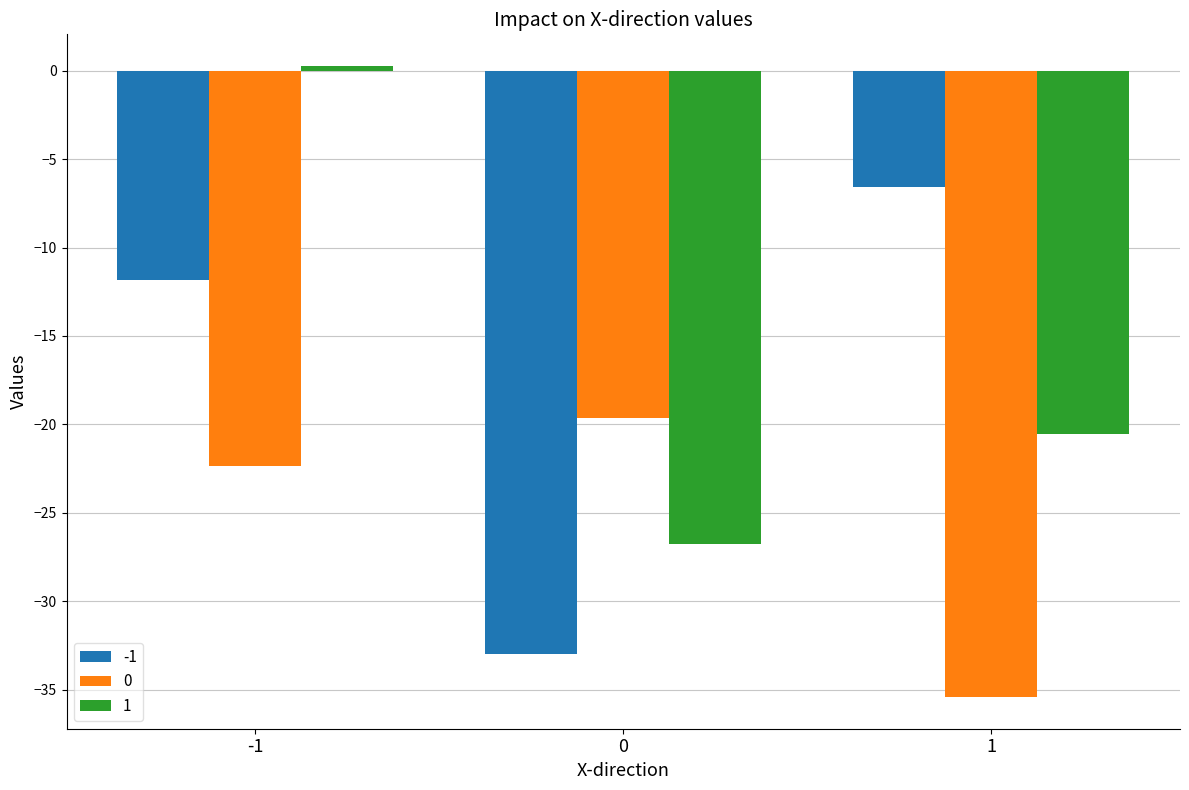

The -1 series shows -2.8 at -1. True or false?

False